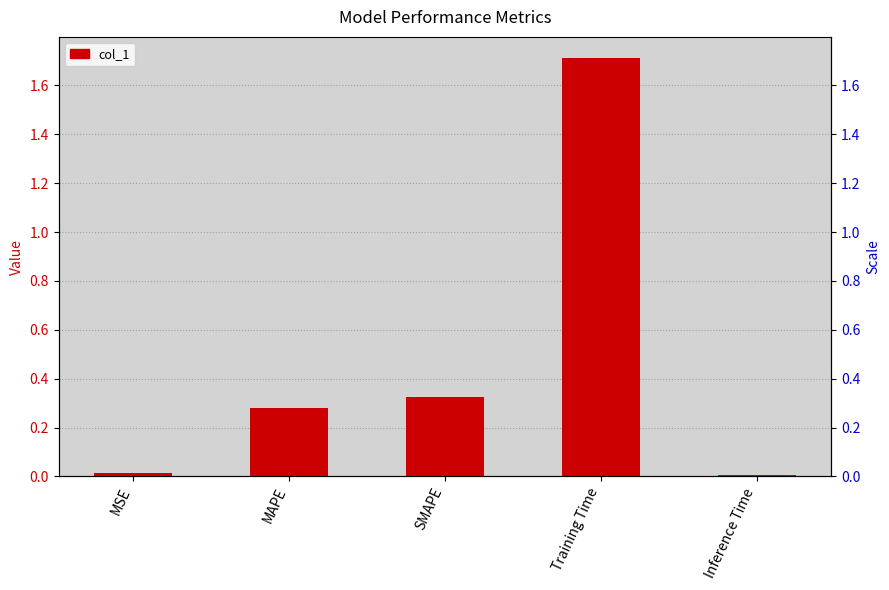

Reading left to right, transcribe all the data shown in this chart.

MSE=0.0	MAPE=0.3	SMAPE=0.3	Training Time=1.7	Inference Time=0.0